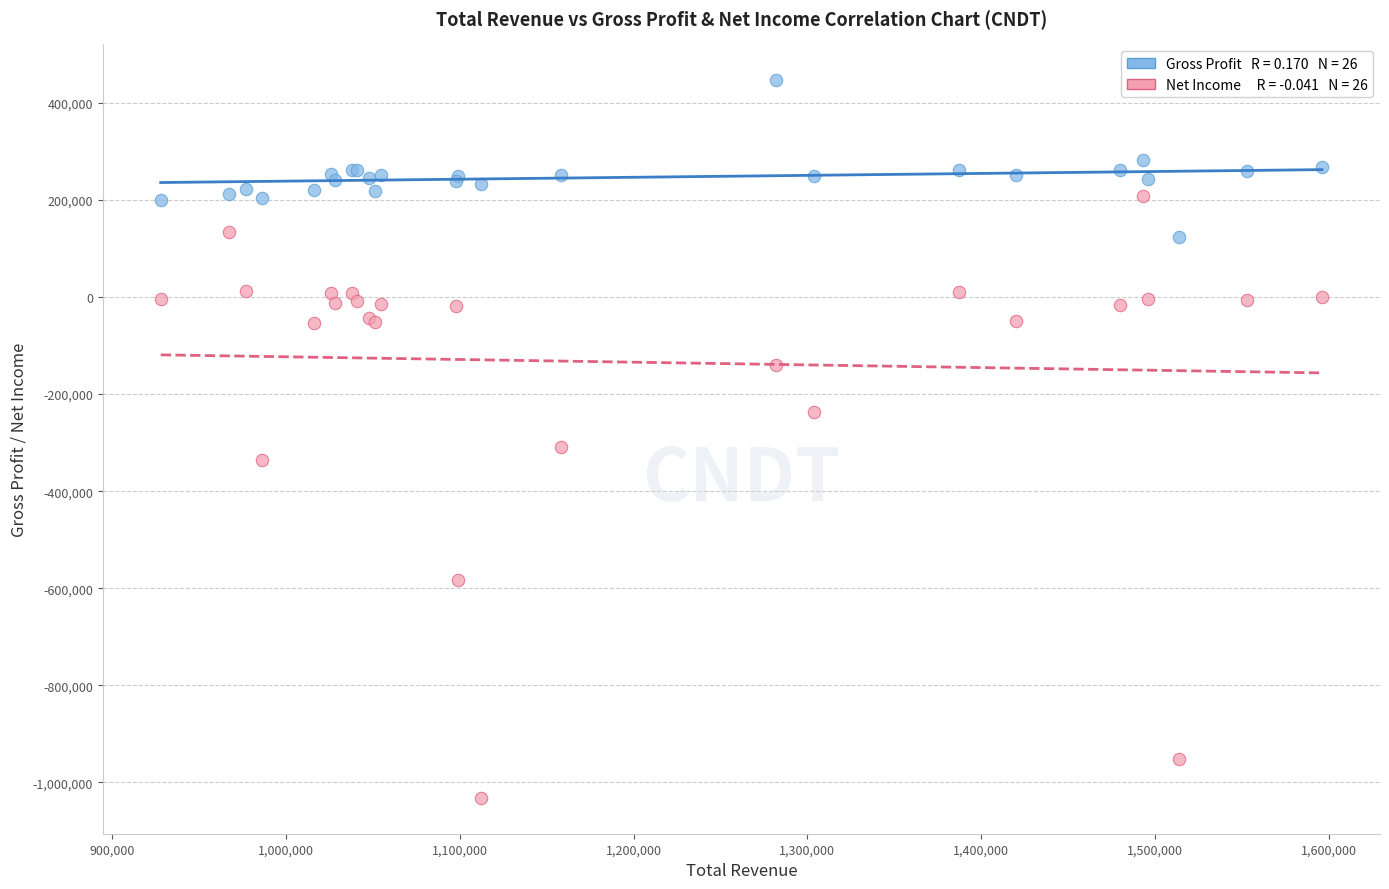

Across all series, what Y value is closest to -292500?

-310000